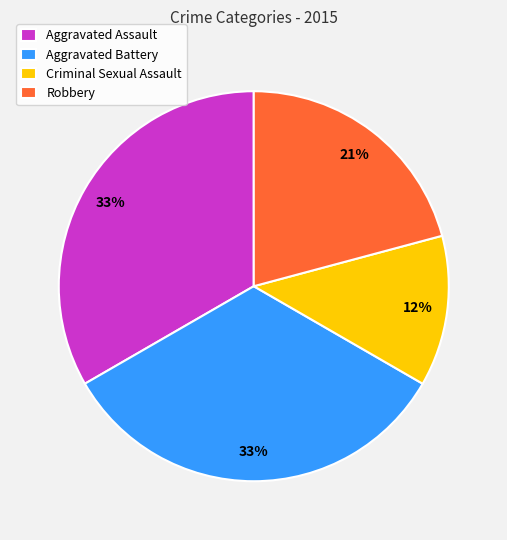

Is Robbery the majority of the pie?

No